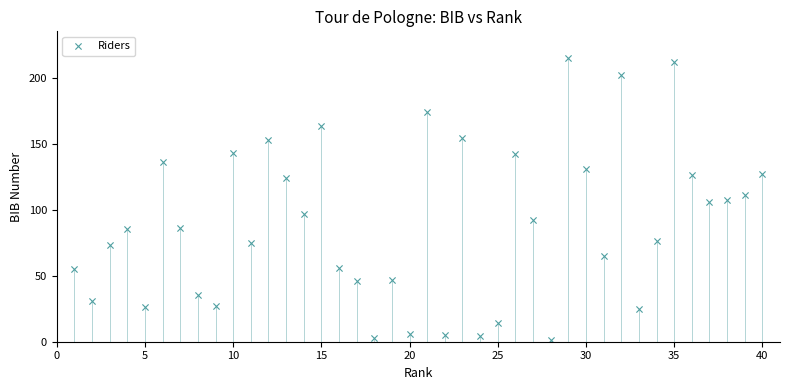

What is the range of X values (max minus min)?

39